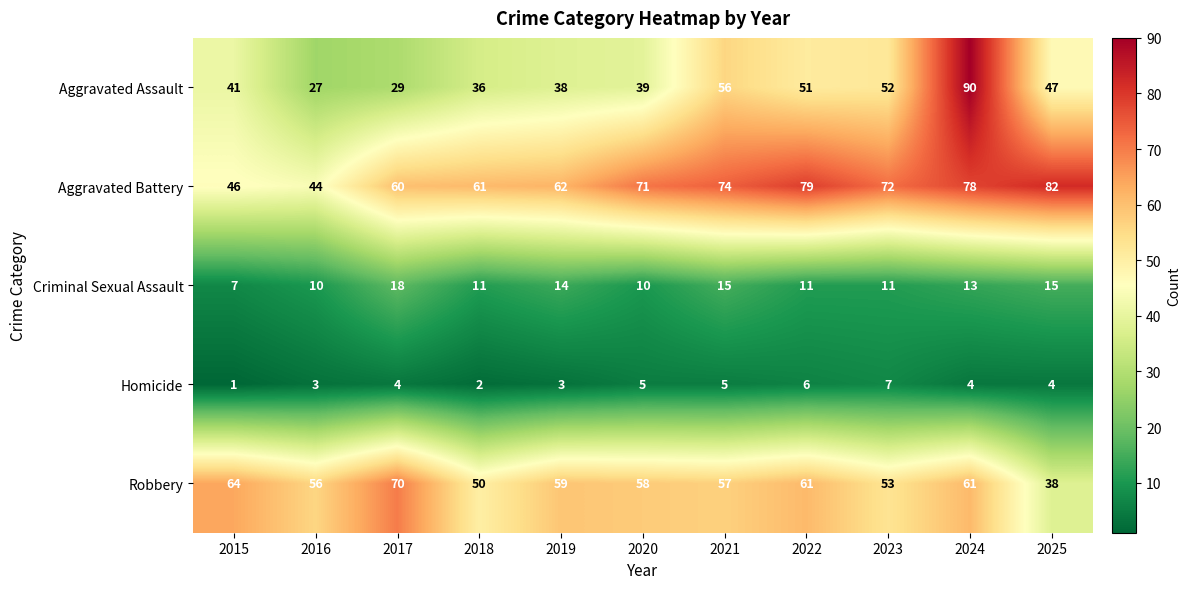

What is the difference between the second highest and second lowest values in the Robbery series?

14